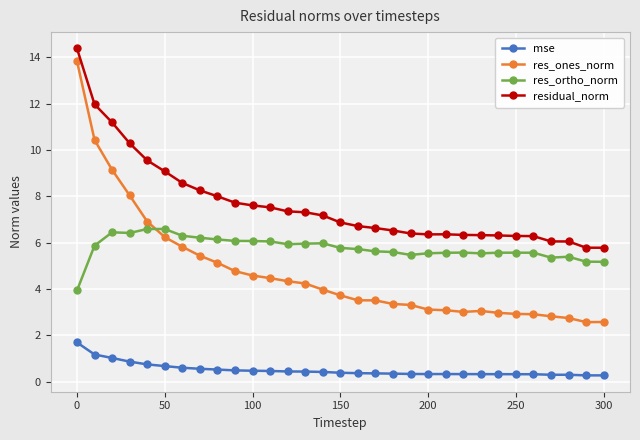

True or false: mse has more than 0 interior local peaks.

True